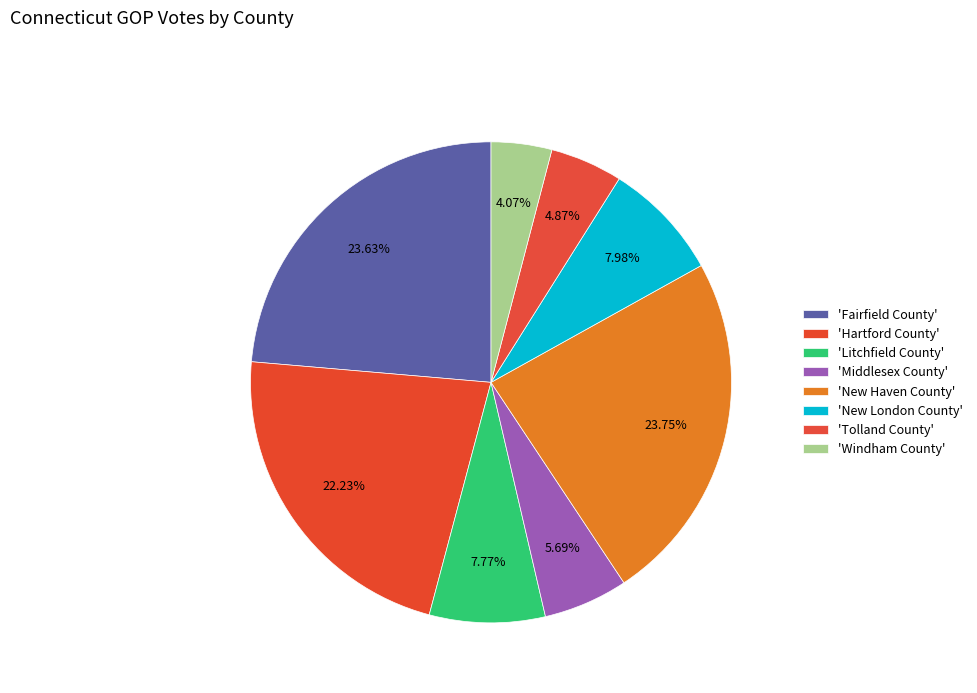

Rank the categories by value from lowest to highest.

Windham County, Tolland County, Middlesex County, Litchfield County, New London County, Hartford County, Fairfield County, New Haven County